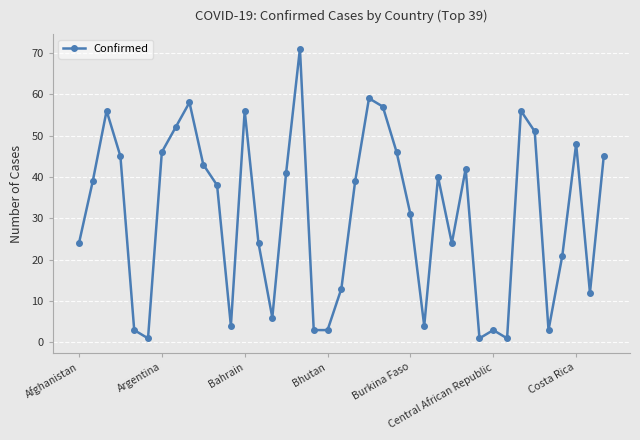

What is the difference between the maximum and second lowest values?

70